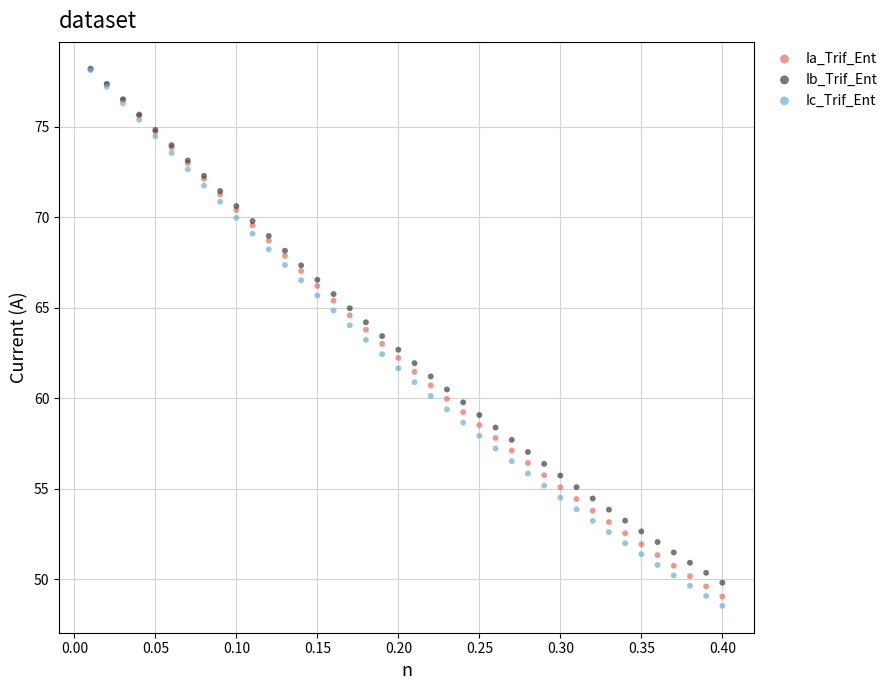

Which series reaches the minimum Y coordinate?

Ic_Trif_Ent